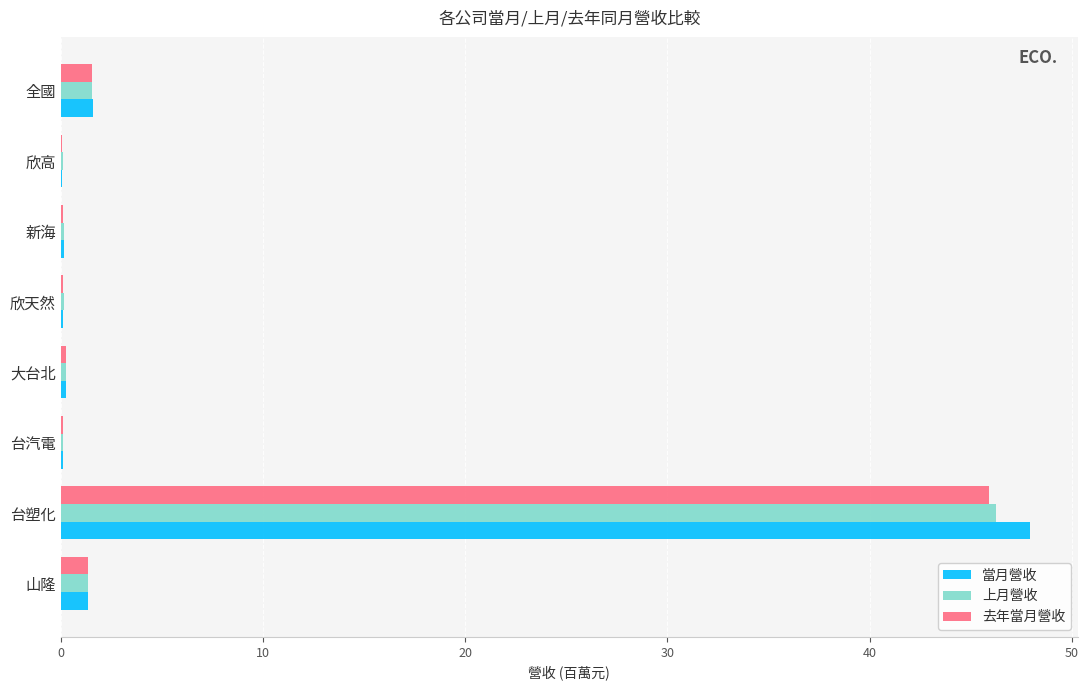

Is the value of 去年當月營收 at 全國 greater than the value of 當月營收 at 台塑化?

No